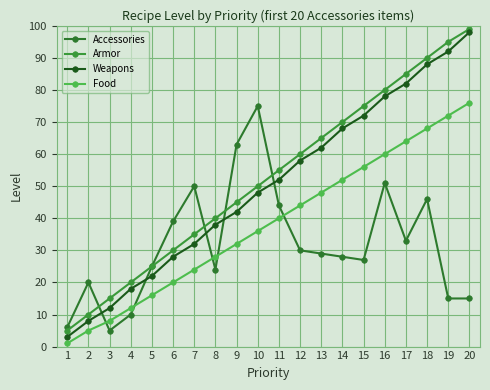

What is the value of the Accessories point at the 10th from the left?

75